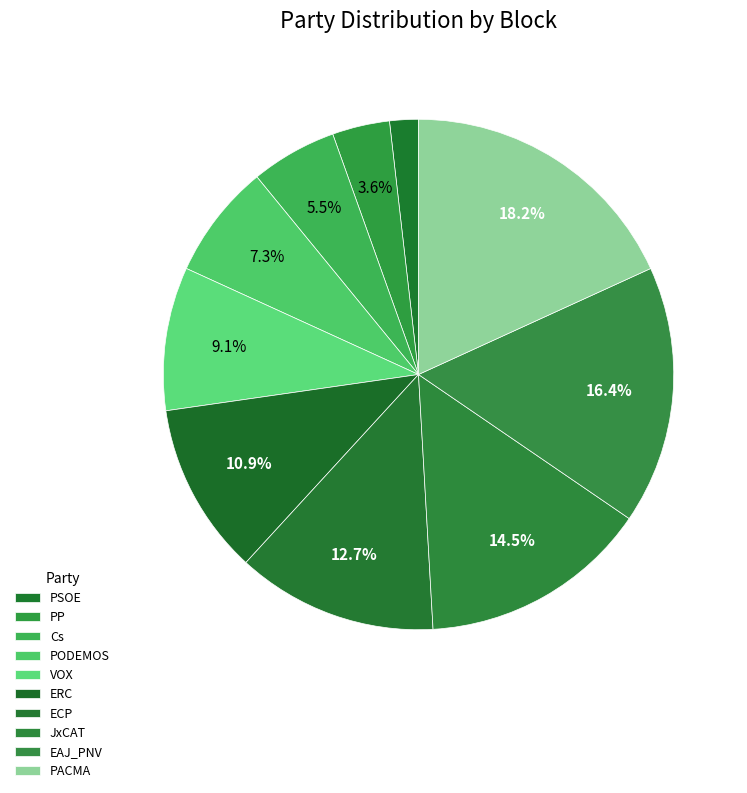

What is the change in value from PSOE to EAJ_PNV?

+8